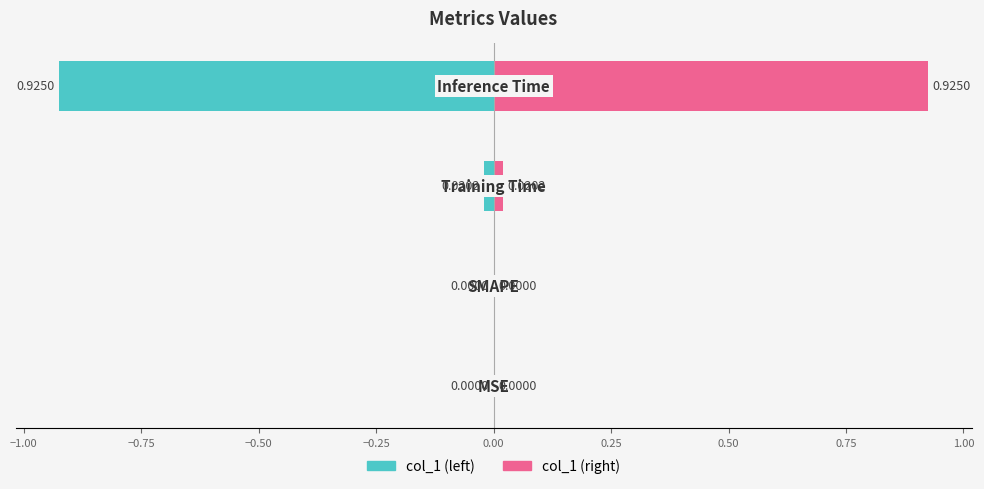

Count the number of data series in this chart.

2